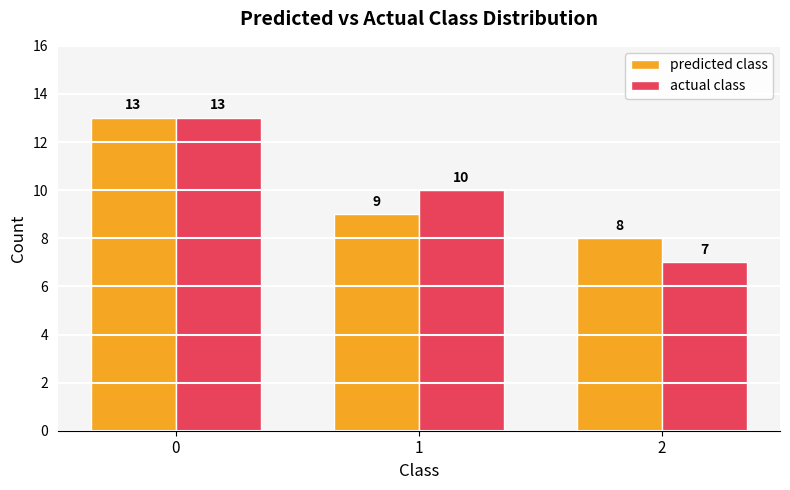

At which label is actual class closest to 10?

1